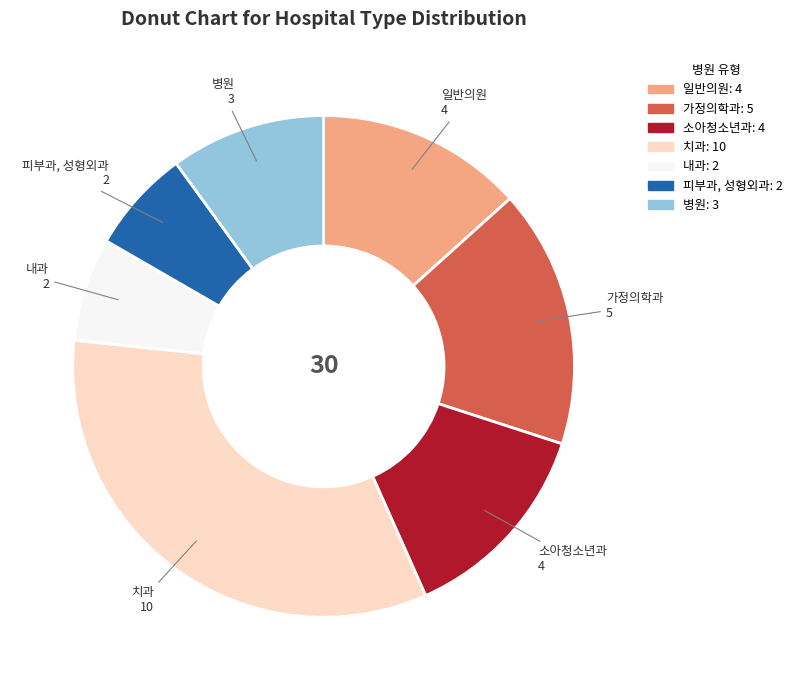

Is there any slice that represents more than half of the pie?

No